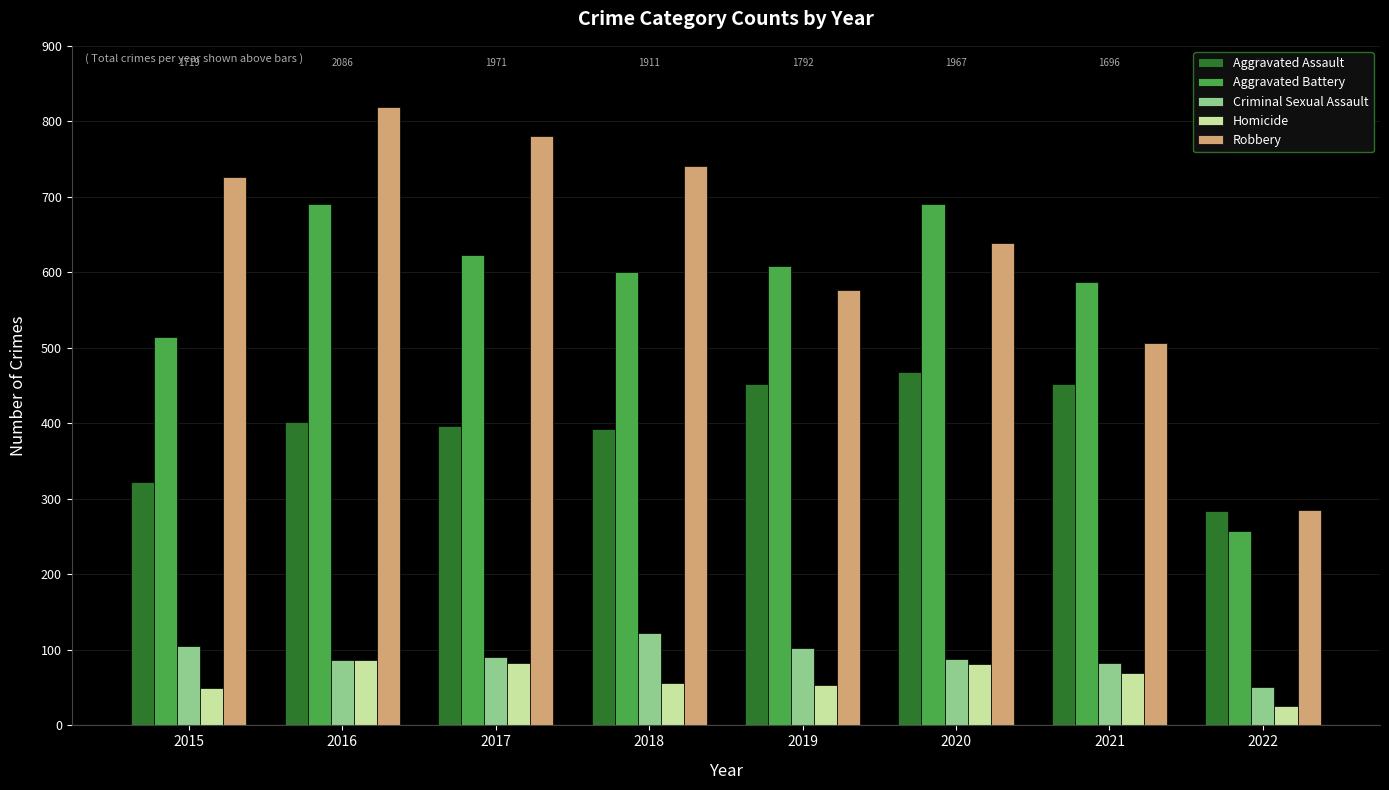

What is the approximate value of Aggravated Battery at 2022?

258